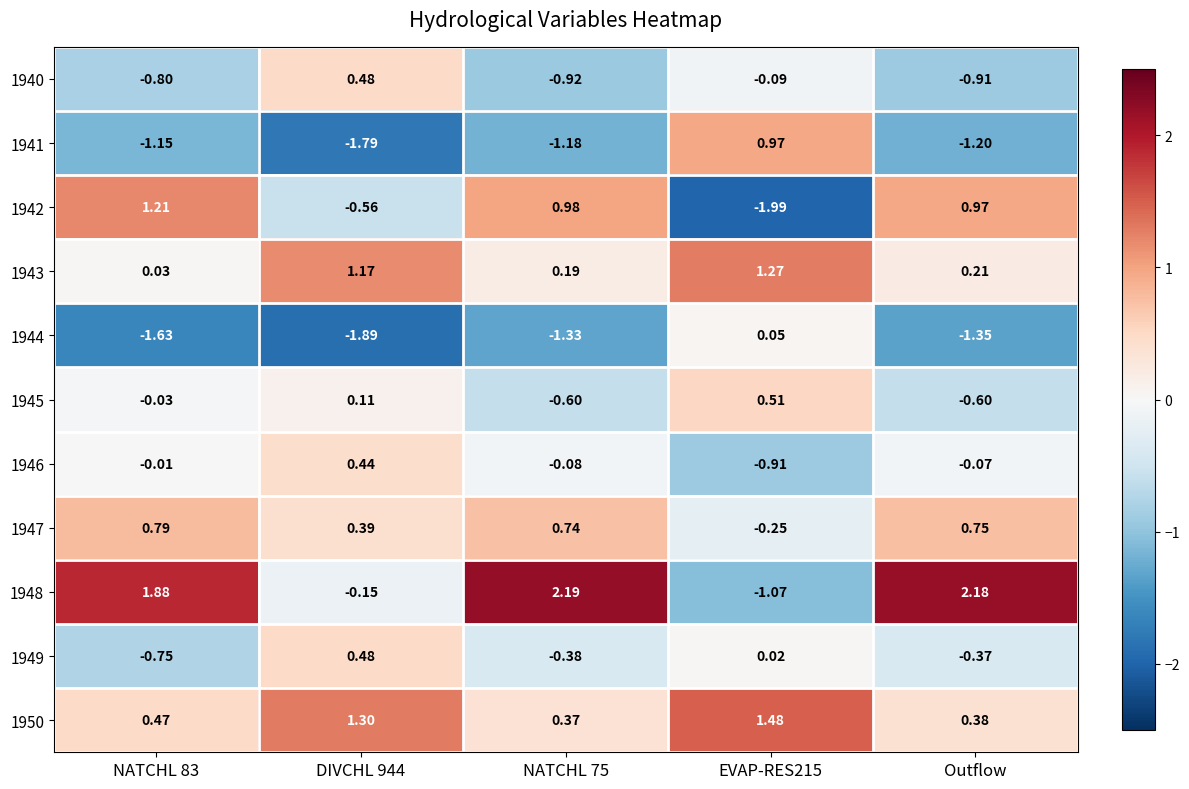

Is the value of 1947 at EVAP-RES215 greater than the value of 1941 at Outflow?

Yes